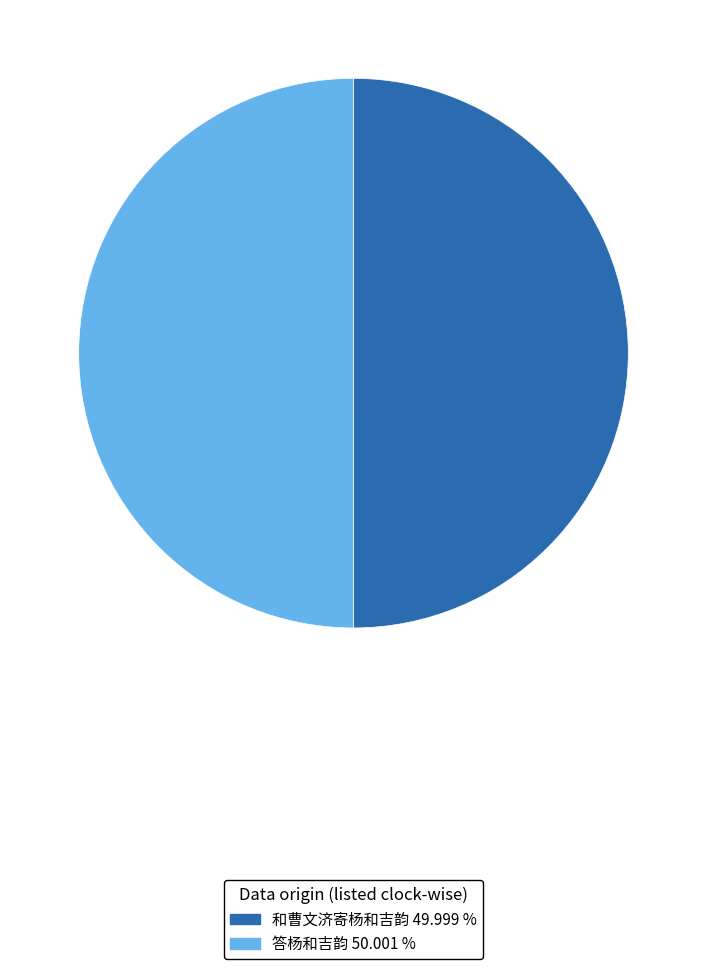

Do 答杨和吉韵 and 和曹文济寄杨和吉韵 together represent more than half of the pie?

Yes